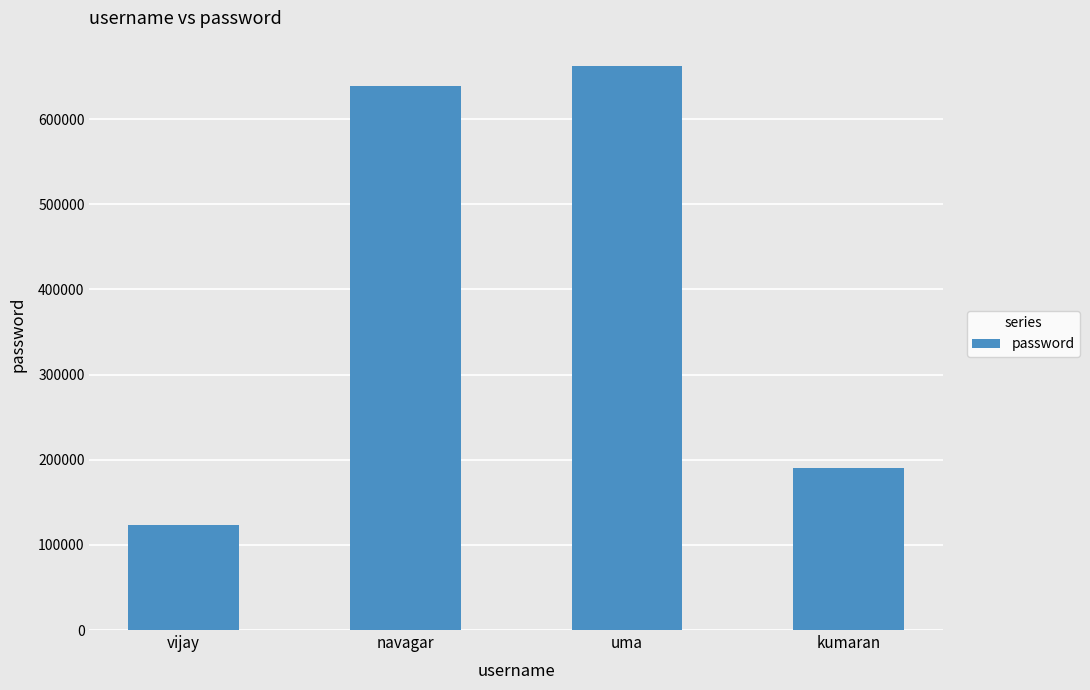

What is the difference between the second highest and minimum values?

515545